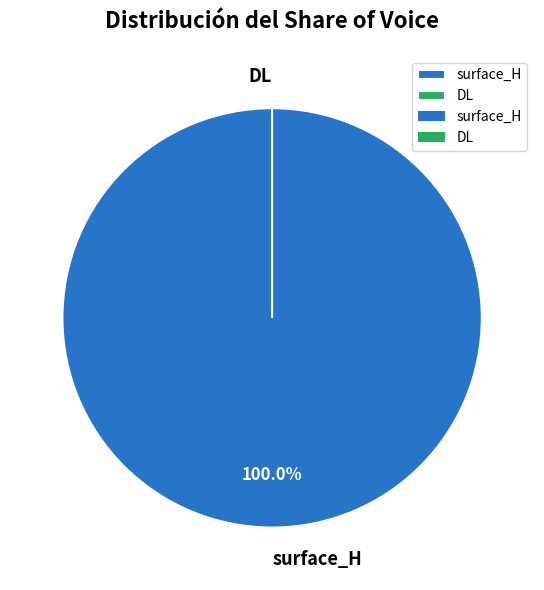

Is surface_H the majority of the pie?

Yes